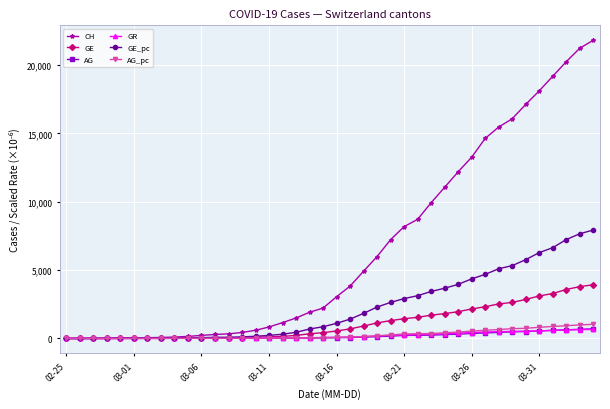

What is the value of the GE_pc point at the 20th from the left?

858.2